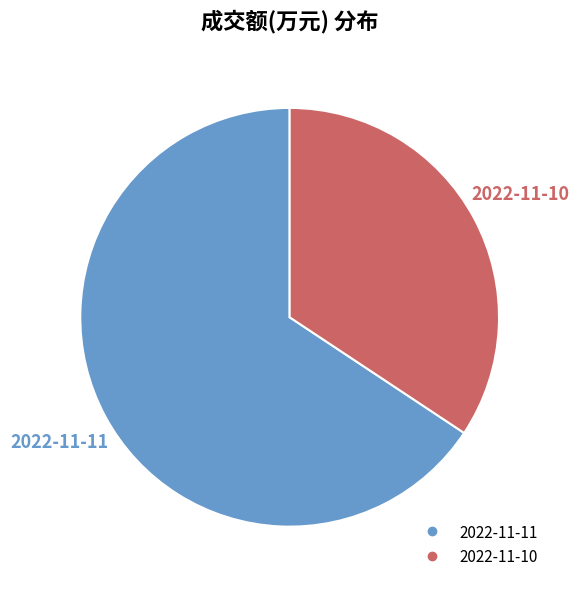

What is the ratio of the value at 2022-11-11 to the value at 2022-11-10?

1.9